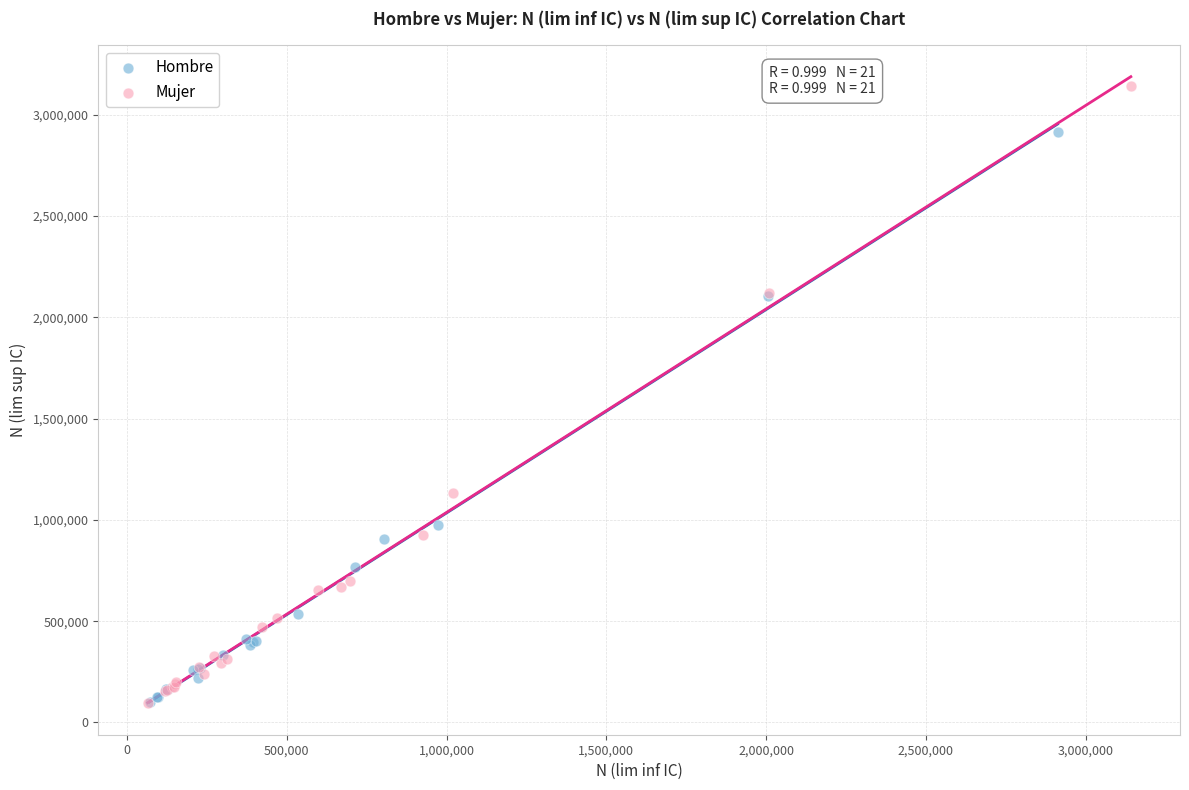

Which series has the largest Y range (max minus min)?

Mujer